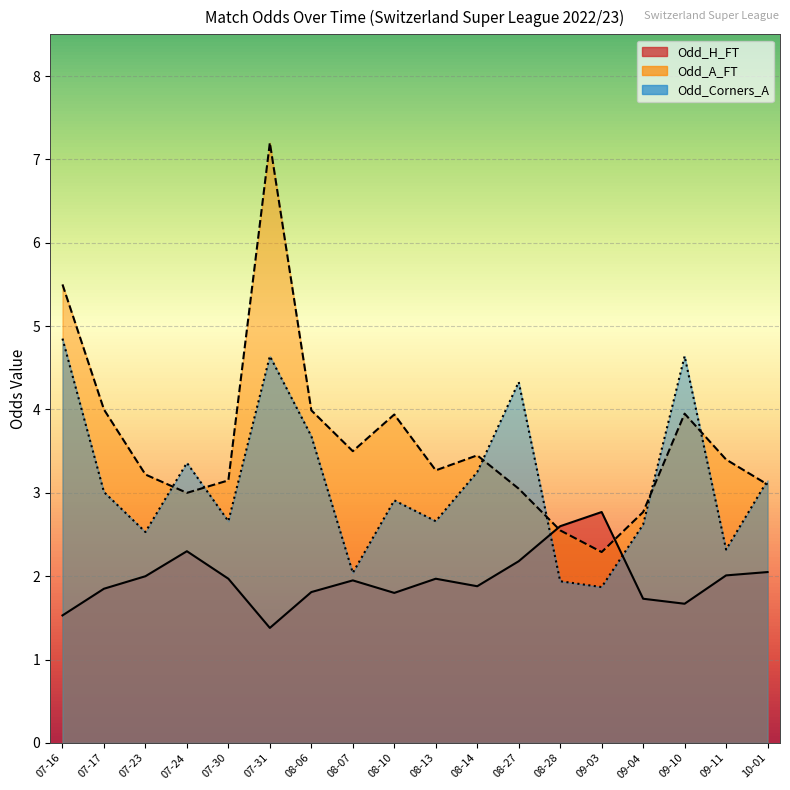

Is it true that Odd_H_FT equals 0.9 at 07-16?

False